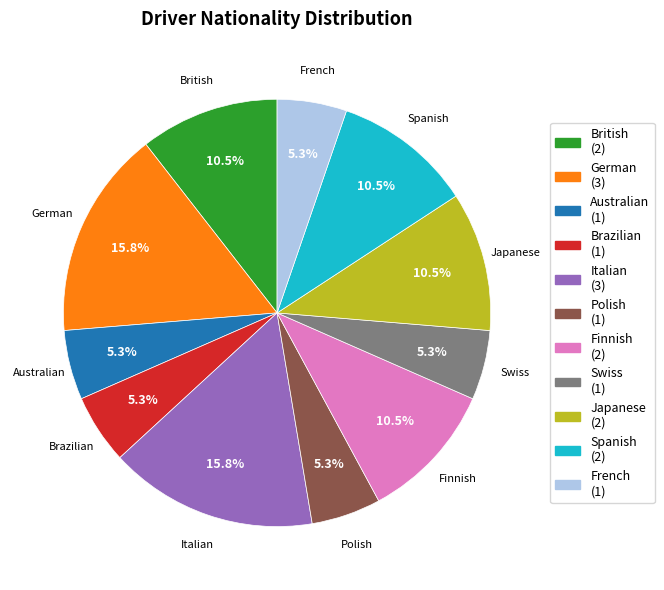

To the nearest percent, what percentage of the pie is Italian?

16%